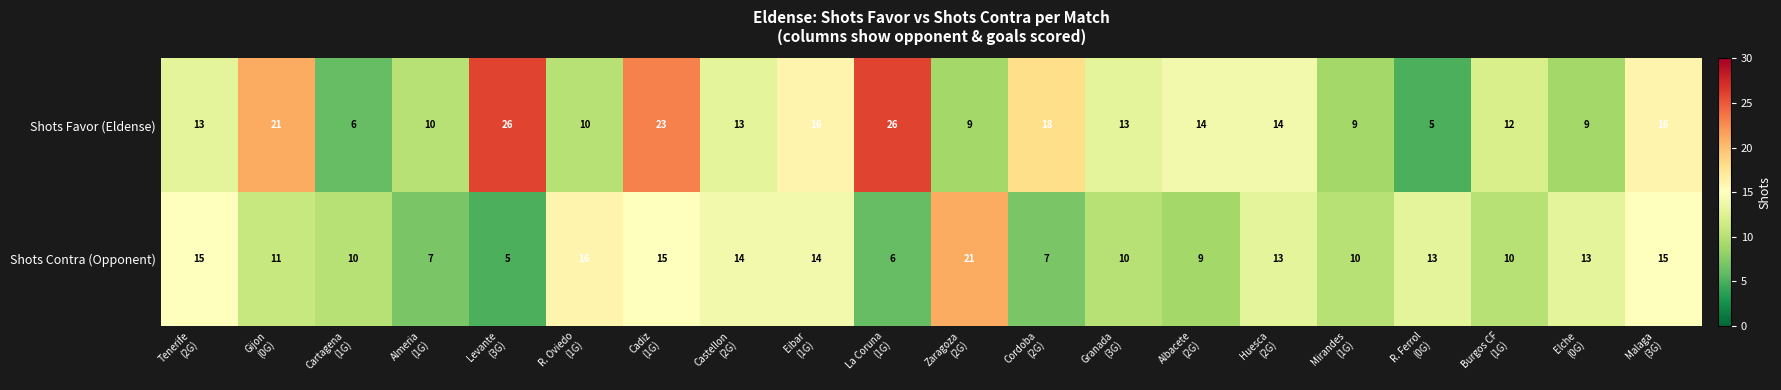

What is the greatest value displayed?

26